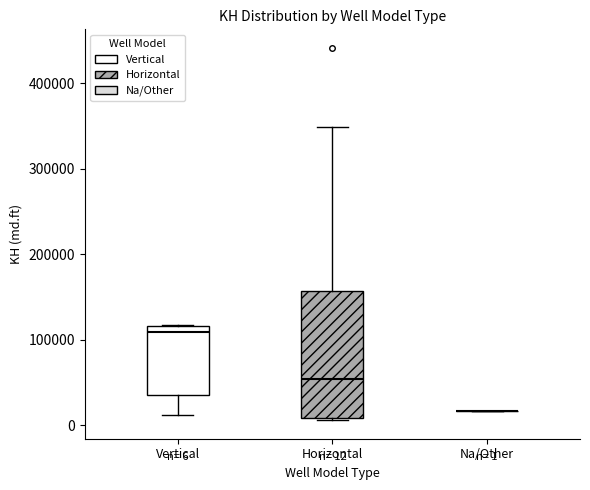

Which box is the tallest, from its lower edge to its upper edge?

Horizontal